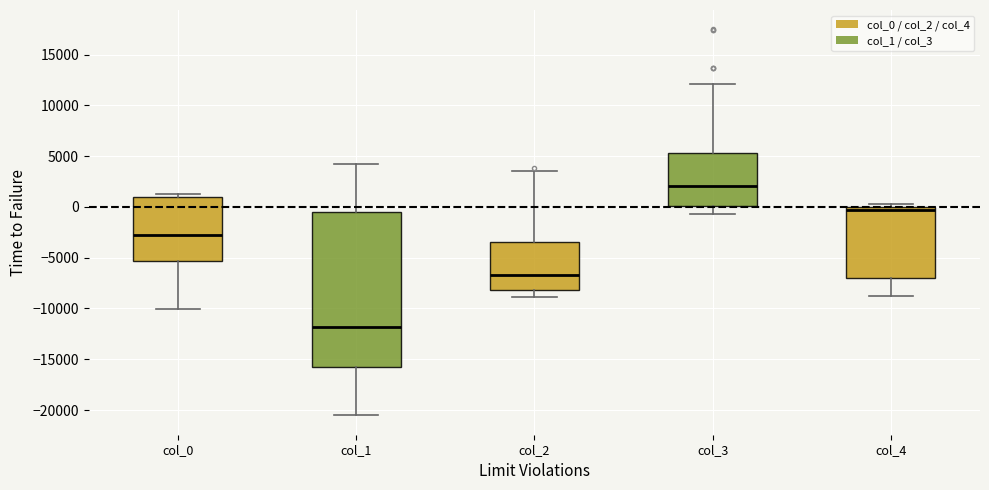

Where does the median line of the box for col_3 sit on the y-axis? The values are not printed on the chart, so give them approximately, as read against the axis.

2000